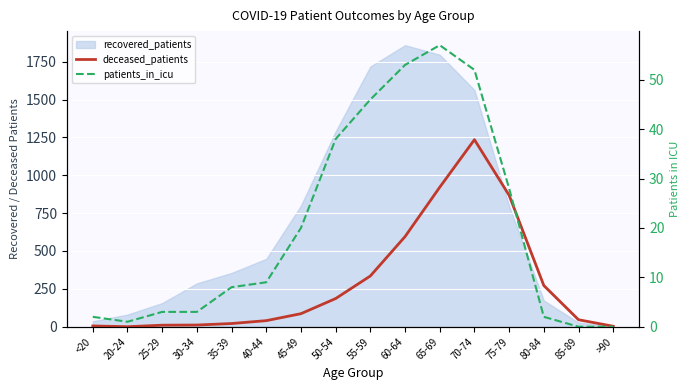

What is the difference between the maximum and second lowest values in the patients_in_icu series?

57